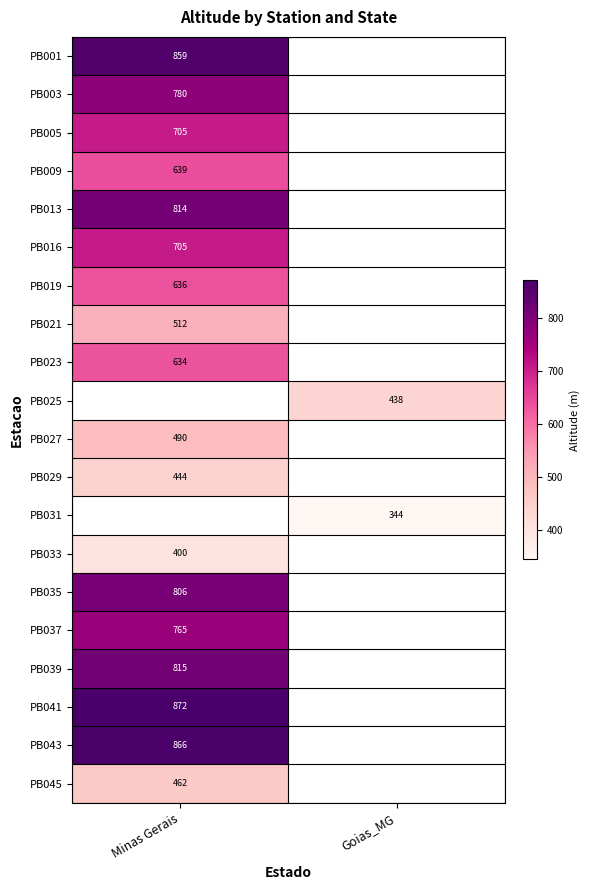

The PB001 series shows 859 at Minas Gerais. True or false?

True